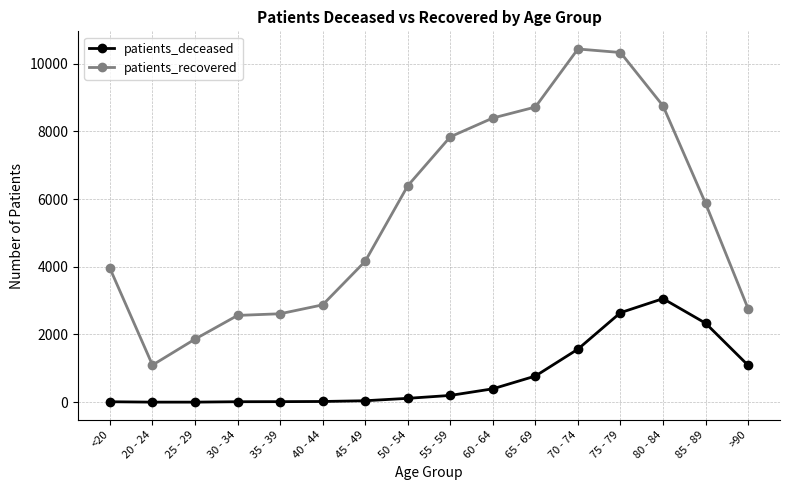

Which category has the highest value across all series?

70 - 74